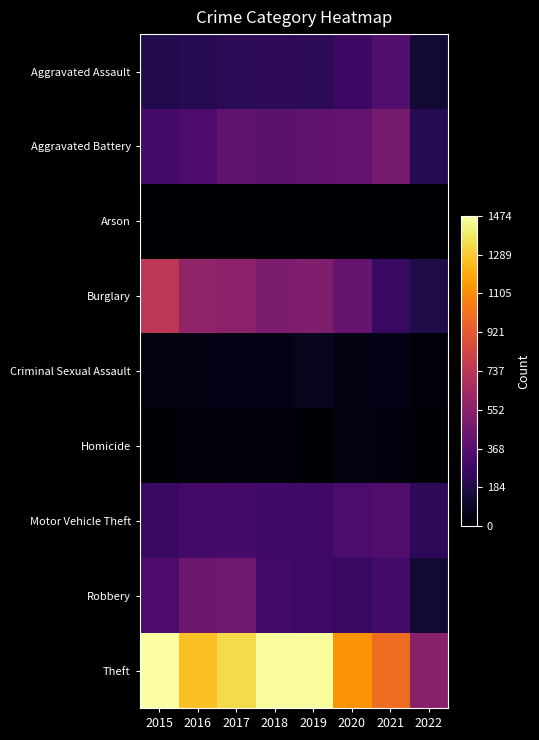

Which series changed the most between 2017 and 2020?

Theft